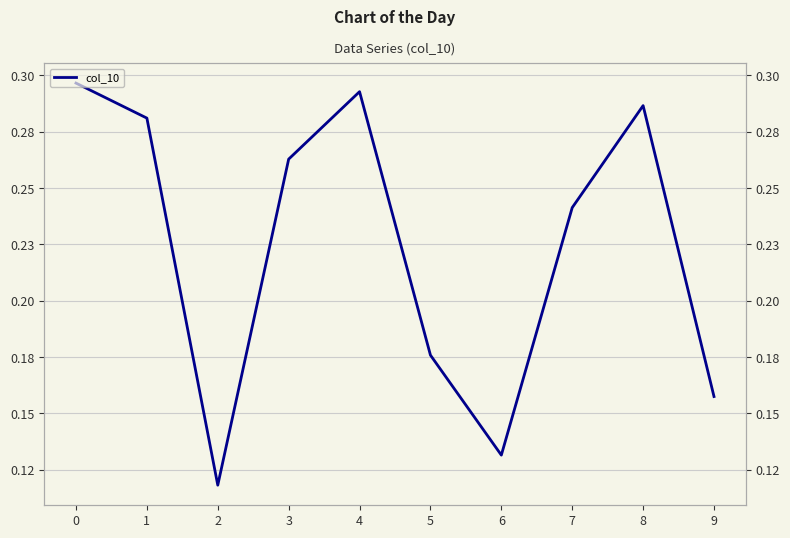

What is the change in value from 0 to 5?

-0.1